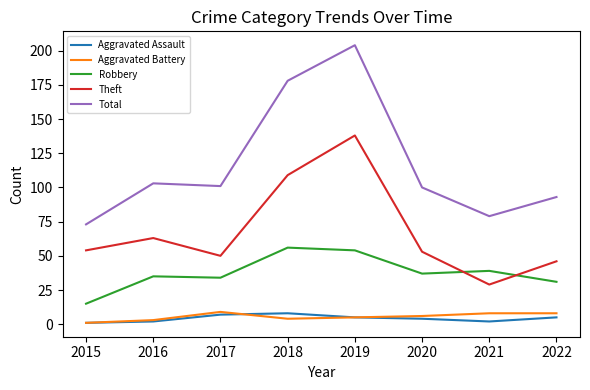

What is the lowest value of the Aggravated Battery series?

1